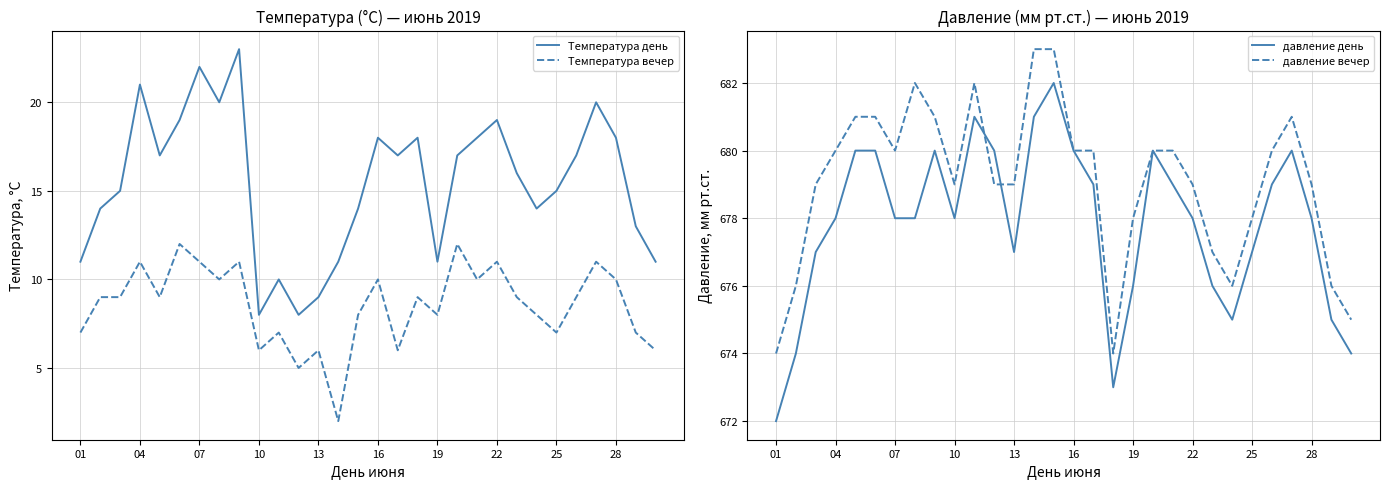

True or false: Температура день and Температура вечер intersect in this chart.

False